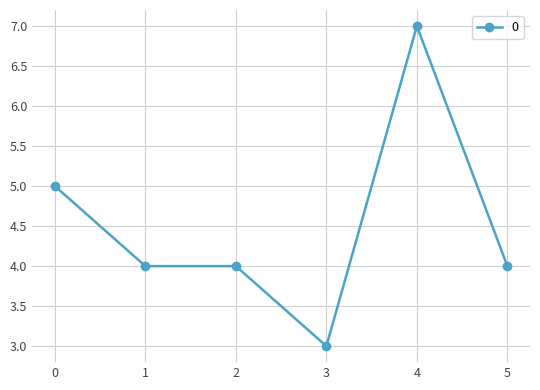

What value does the data have at 4?

7